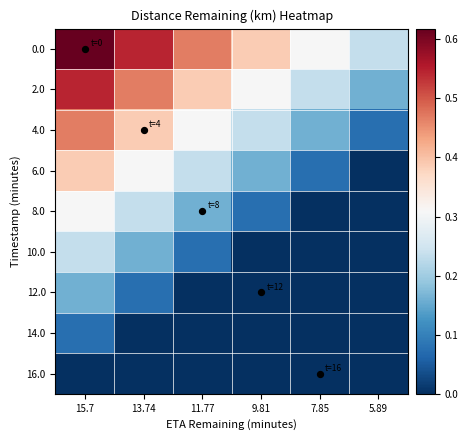

Reading left to right, transcribe all the data shown in this chart.

0.0: 15.7=0.6	13.74=0.5	11.77=0.5	9.81=0.4	7.85=0.3	5.89=0.2
2.0: 15.7=0.5	13.74=0.5	11.77=0.4	9.81=0.3	7.85=0.2	5.89=0.2
4.0: 15.7=0.5	13.74=0.4	11.77=0.3	9.81=0.2	7.85=0.2	5.89=0.1
6.0: 15.7=0.4	13.74=0.3	11.77=0.2	9.81=0.2	7.85=0.1	5.89=0.0
8.0: 15.7=0.3	13.74=0.2	11.77=0.2	9.81=0.1	7.85=0.0	5.89=0.0
10.0: 15.7=0.2	13.74=0.2	11.77=0.1	9.81=0.0	7.85=0.0	5.89=0.0
12.0: 15.7=0.2	13.74=0.1	11.77=0.0	9.81=0.0	7.85=0.0	5.89=0.0
14.0: 15.7=0.1	13.74=0.0	11.77=0.0	9.81=0.0	7.85=0.0	5.89=0.0
16.0: 15.7=0.0	13.74=0.0	11.77=0.0	9.81=0.0	7.85=0.0	5.89=0.0